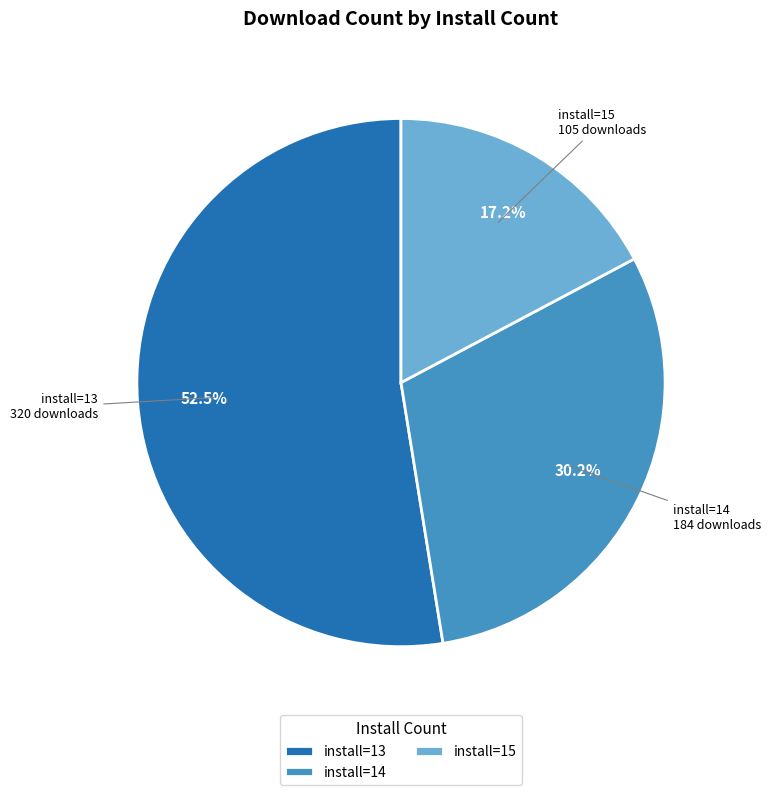

Which has a higher value, install=14 or install=15?

install=14